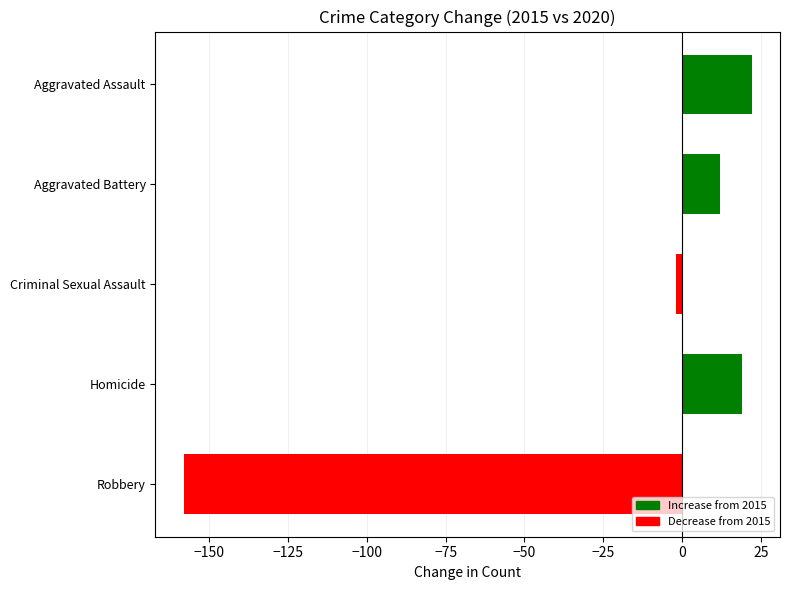

What is the change in value from Aggravated Battery to Homicide?

+7